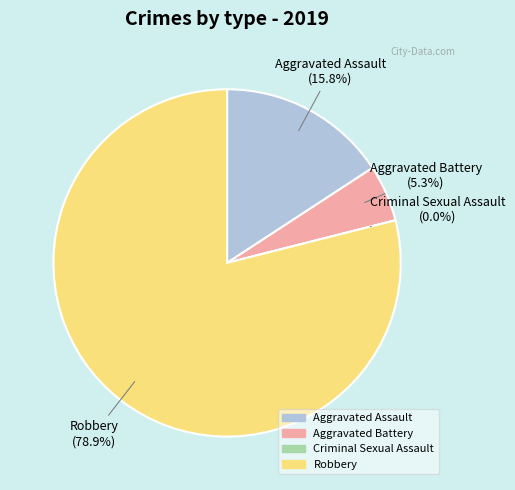

What percentage do Robbery and Aggravated Assault together represent?

94.7%